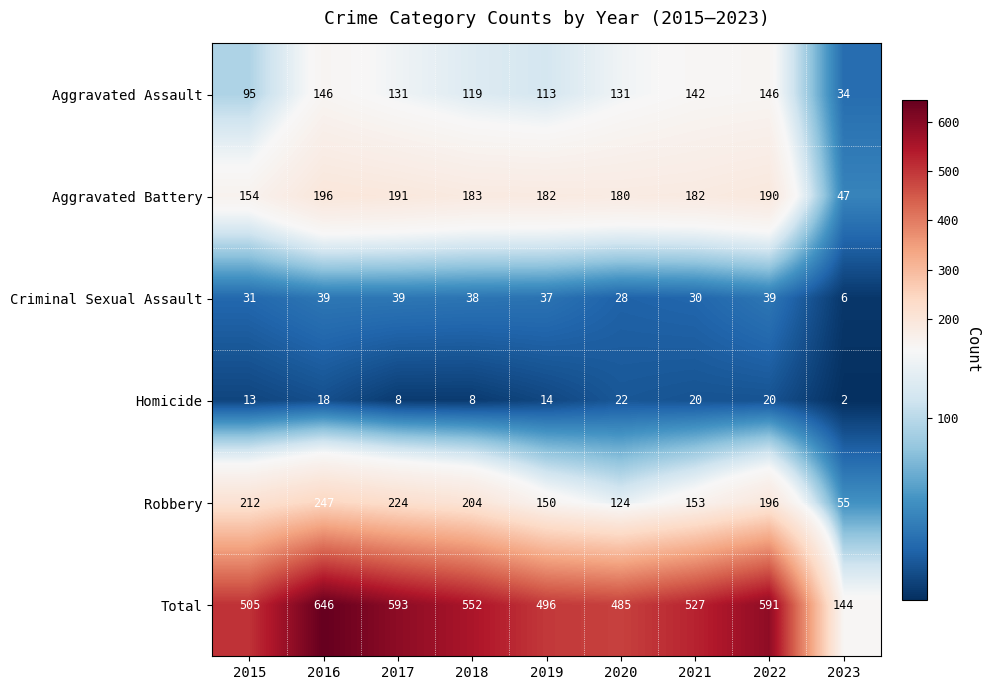

Which series changed the most between 2015 and 2017?

Total